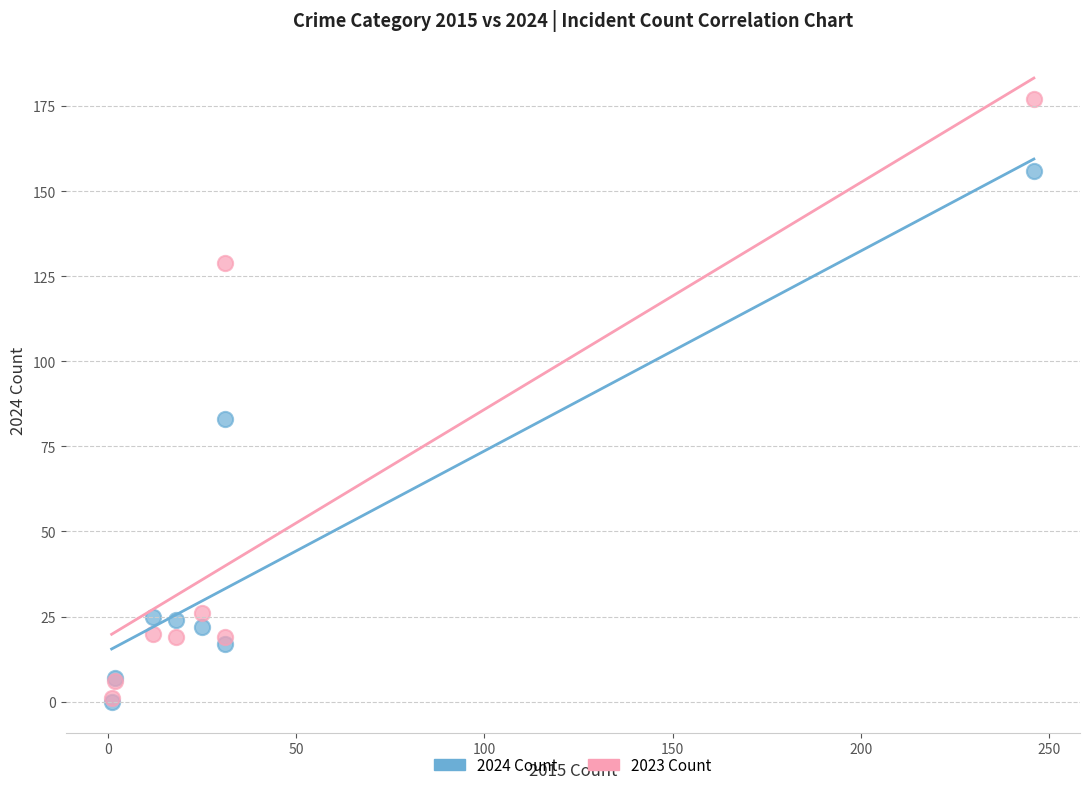

Across all series, what Y value is closest to 88?

83